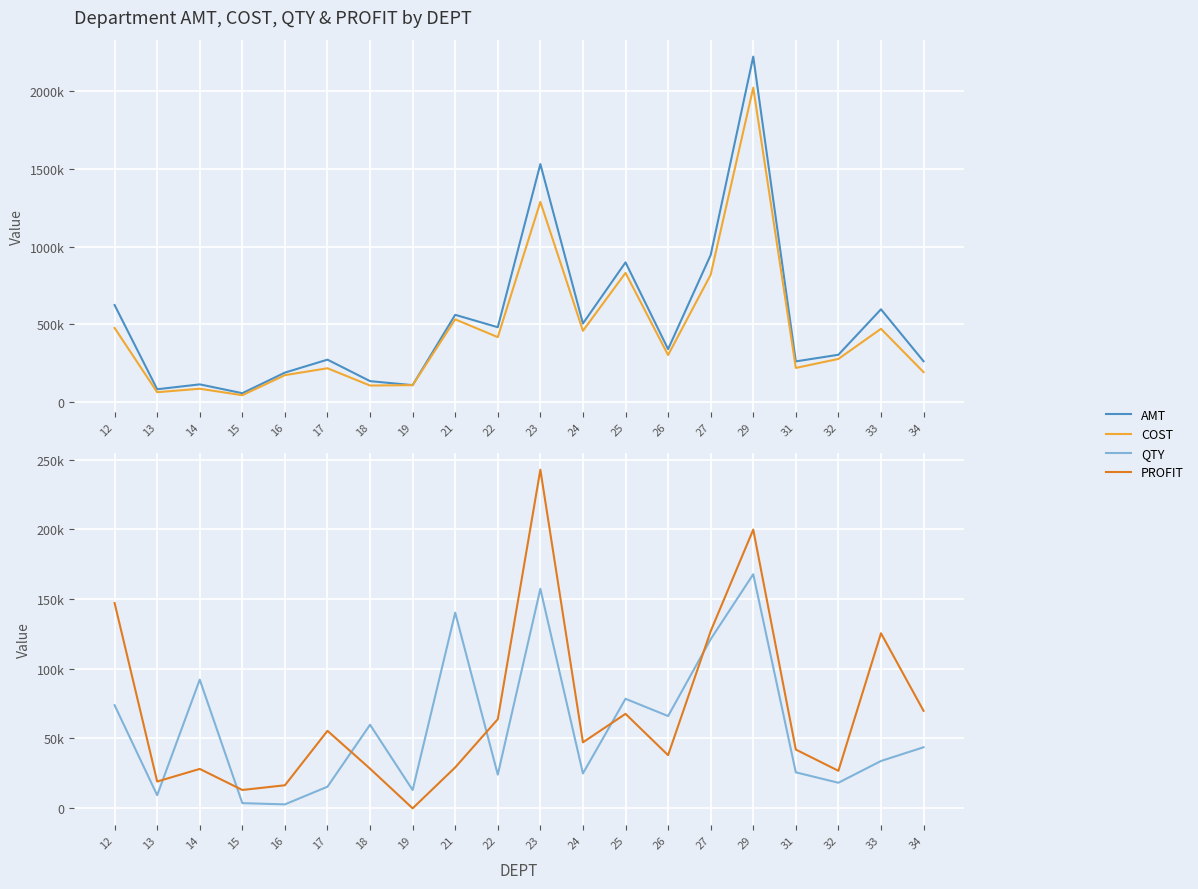

What is the sum of the COST values at 23 and 17?

1504669.4